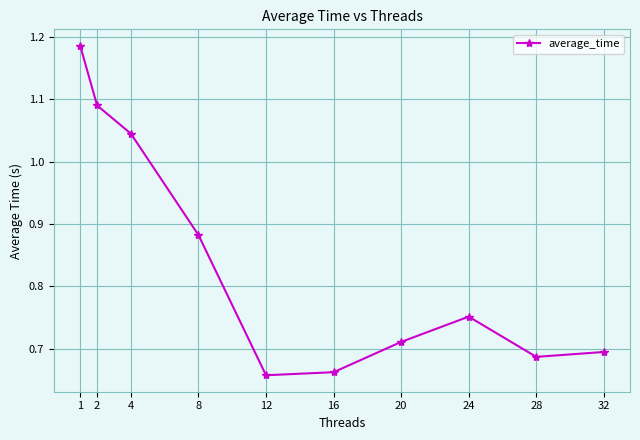

What is the sum of the values at 1 and 4?

2.2